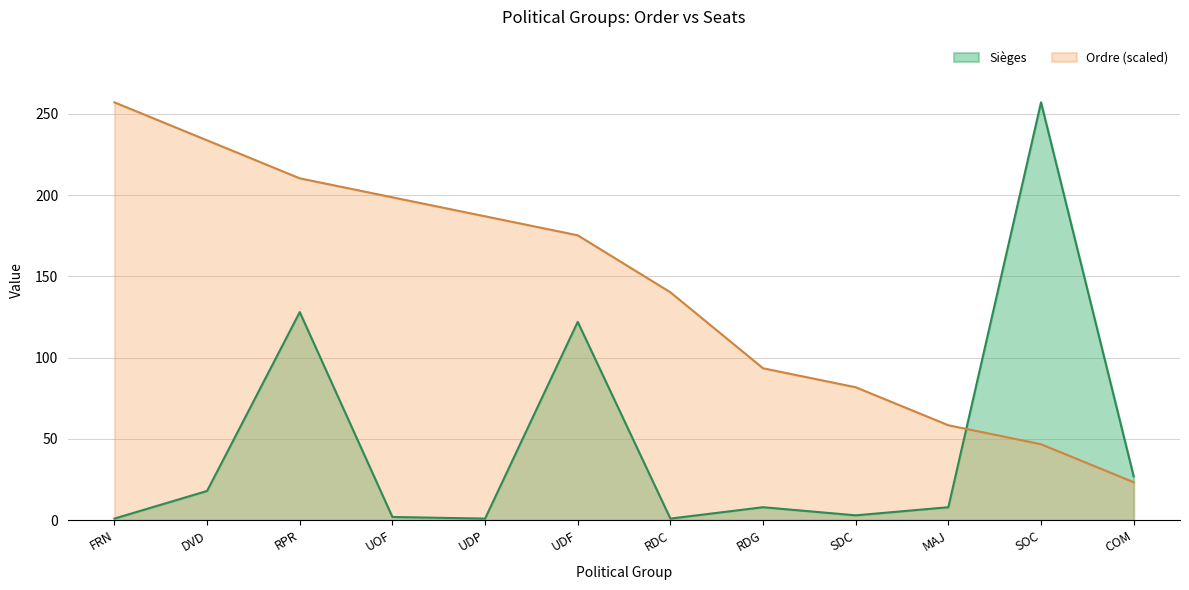

List the series in order of their peak value, highest first.

Ordre, Sièges